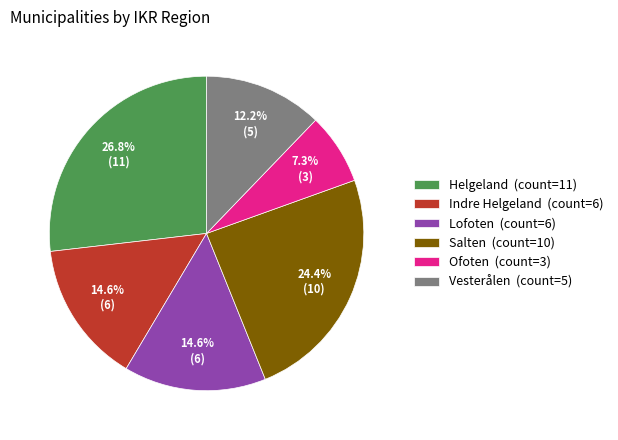

To the nearest percent, what is the combined percentage of Vesterålen and Indre Helgeland?

27%